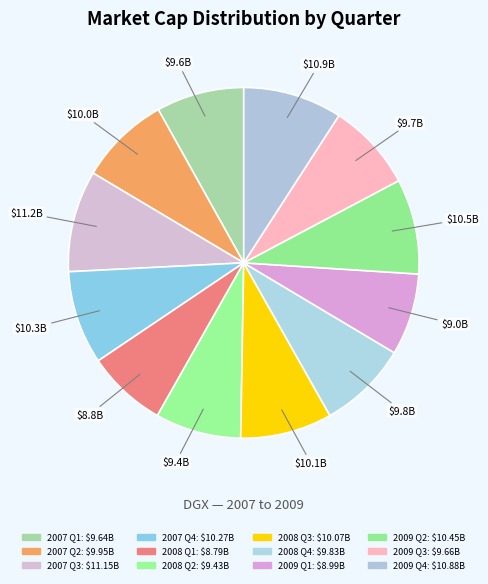

Count the number of slices in the pie.

12